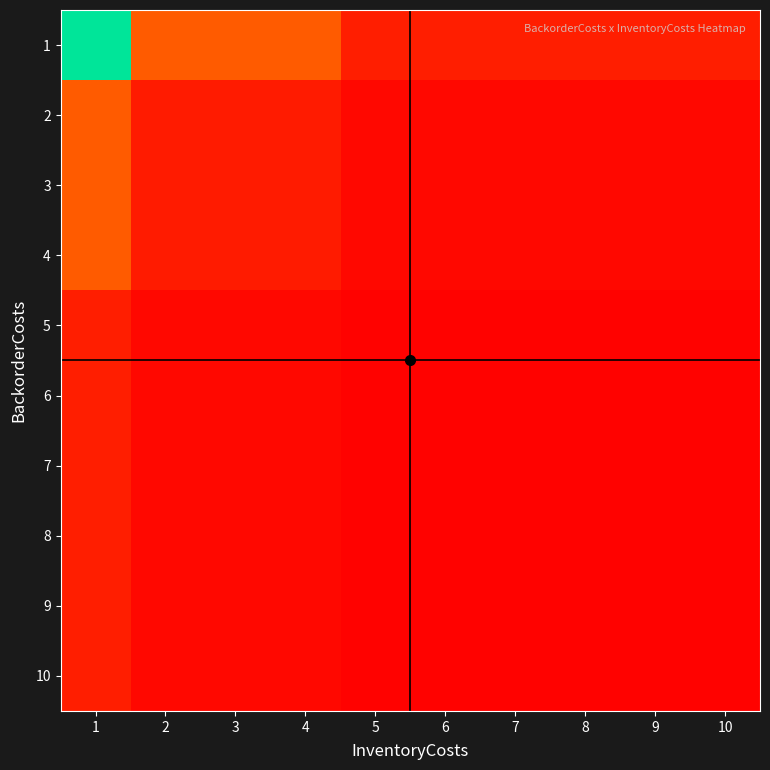

Rank the series by their maximum value, from lowest to highest.

5, 6, 7, 8, 9, 10, 2, 3, 4, 1